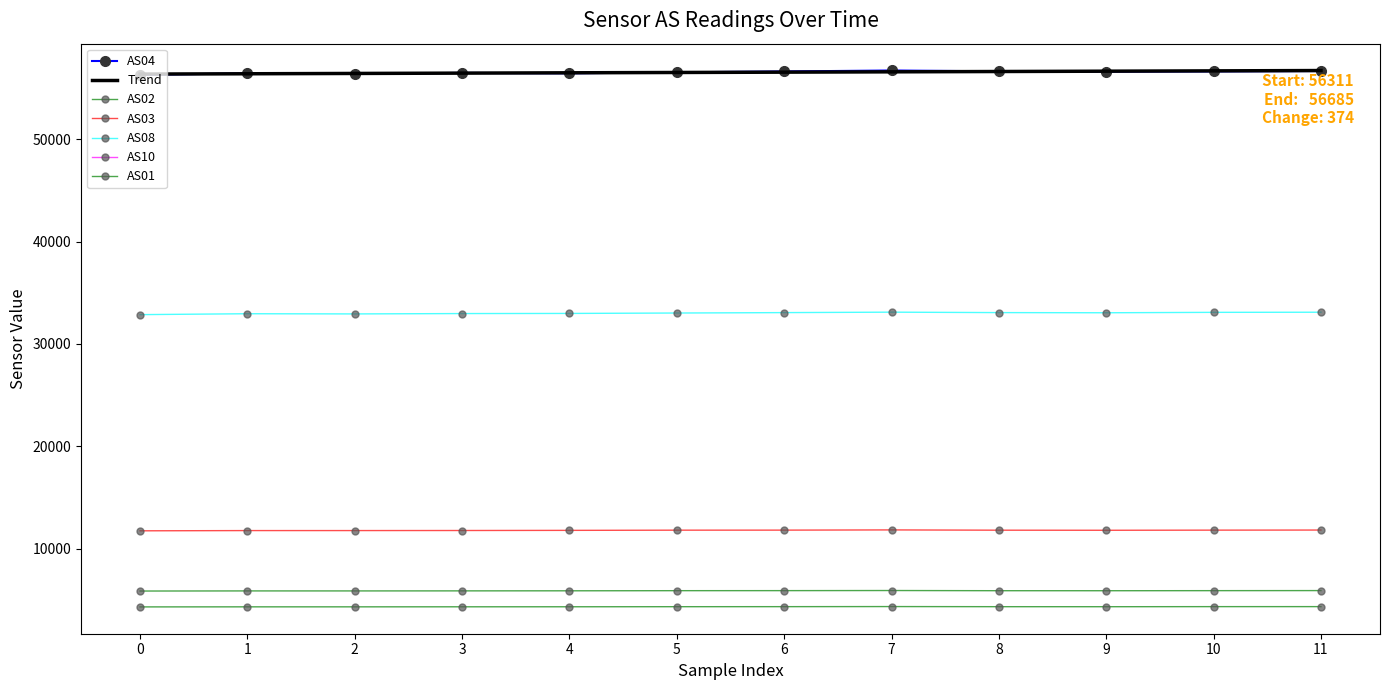

What is the average value of the AS02 series?

5877